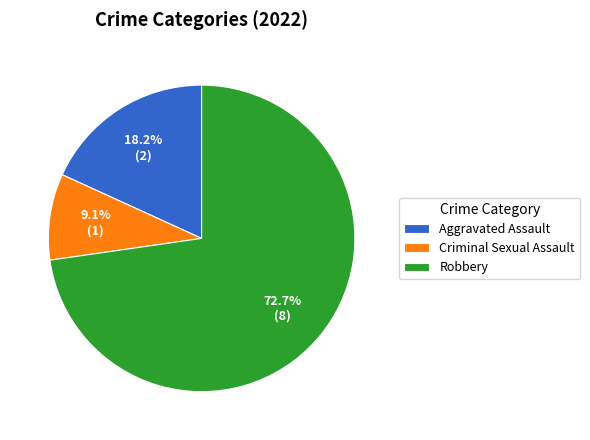

What is the smallest slice in the pie chart?

Criminal Sexual Assault